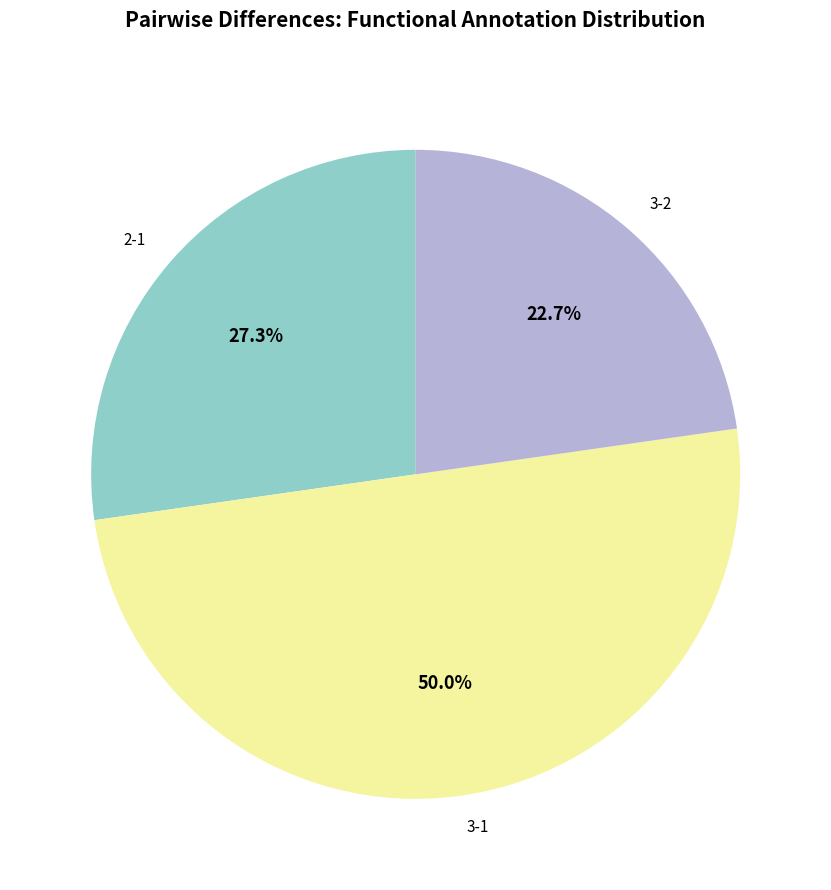

What percentage is NOT represented by 3-2?

77.3%